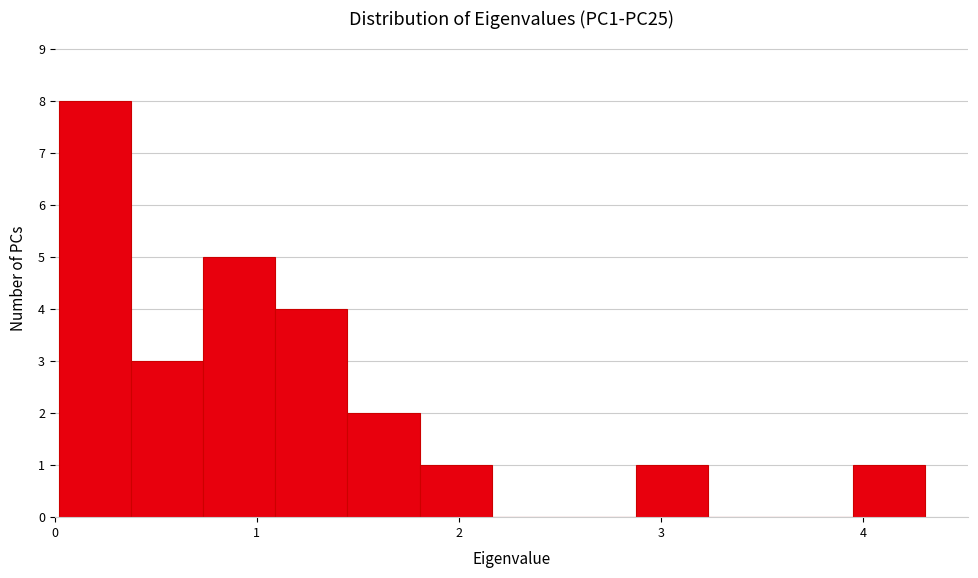

Read against the x-axis, roughly where is the centre of the tallest bar?

0.2